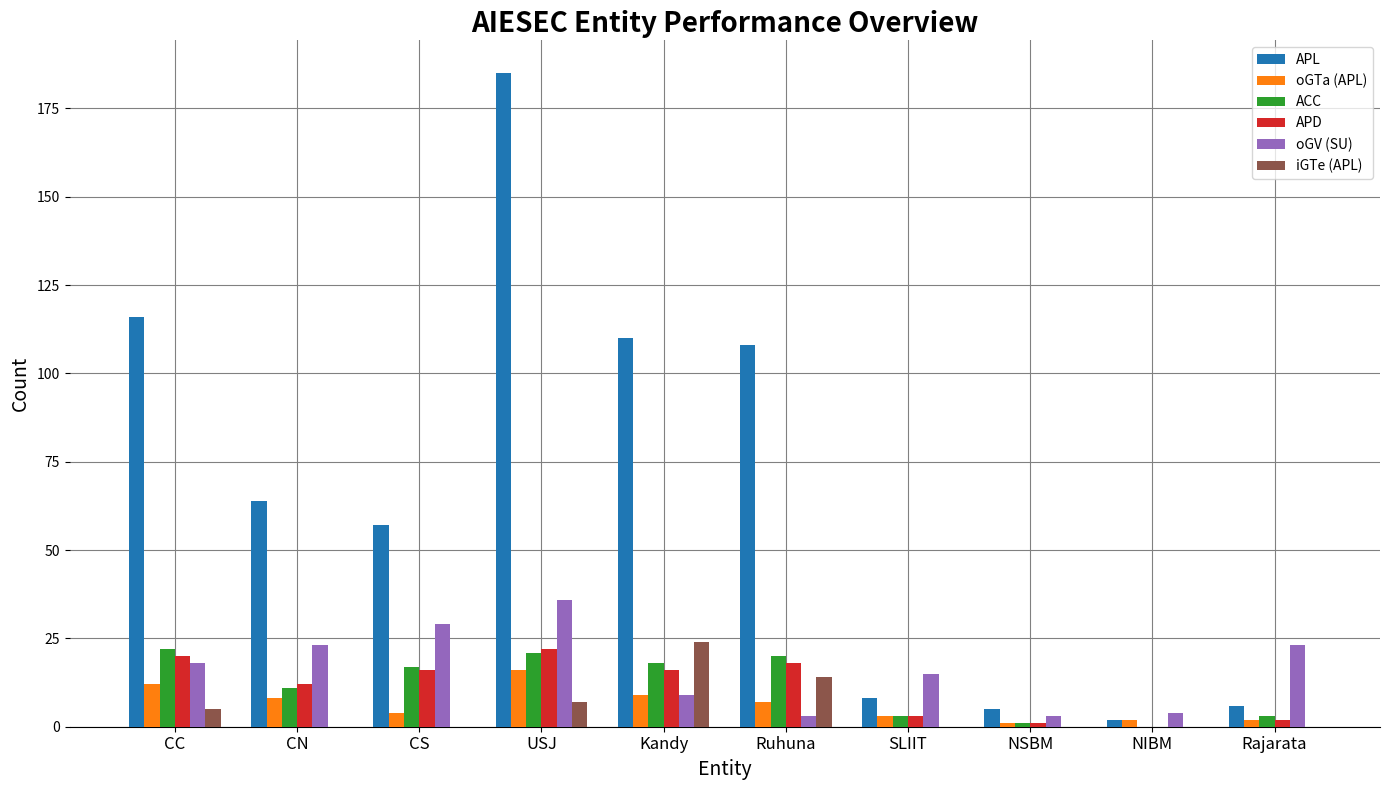

Count the number of data series in this chart.

6